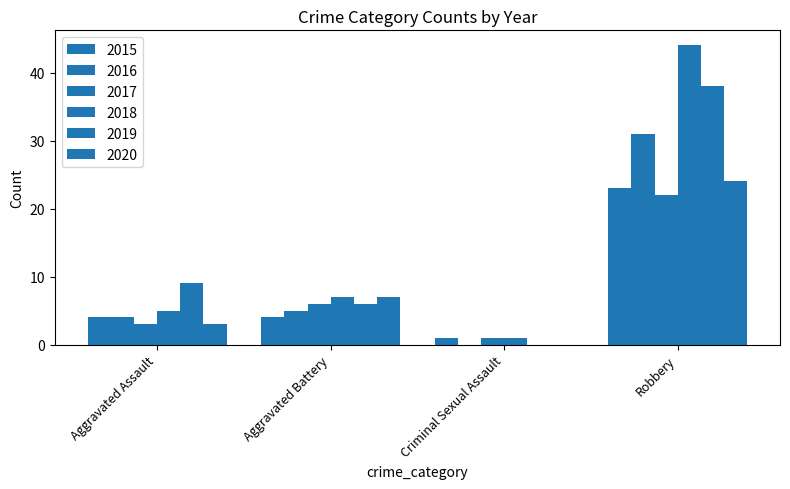

Which series has the widest spread of values?

2018